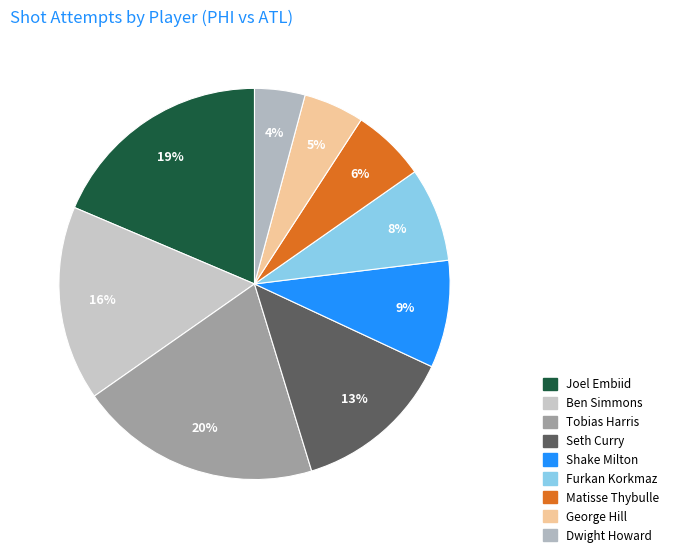

How many segments does this pie chart have?

9